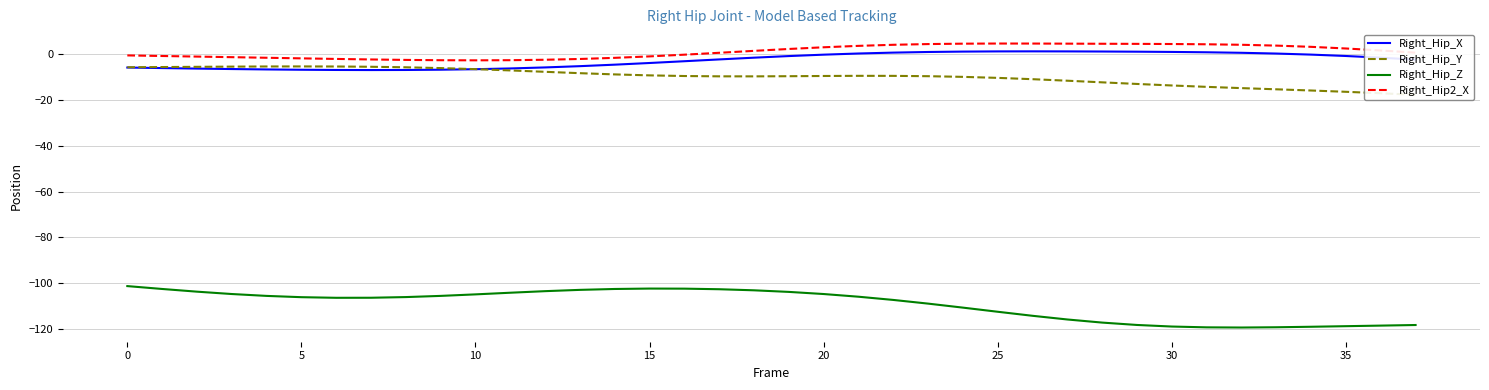

List the series in order of their peak value, highest first.

Right_Hip2_X, Right_Hip_X, Right_Hip_Y, Right_Hip_Z